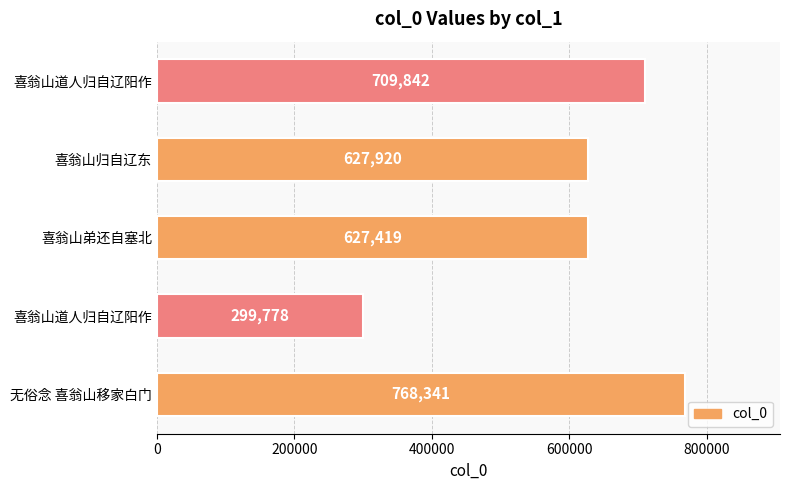

Count the number of data series in this chart.

1